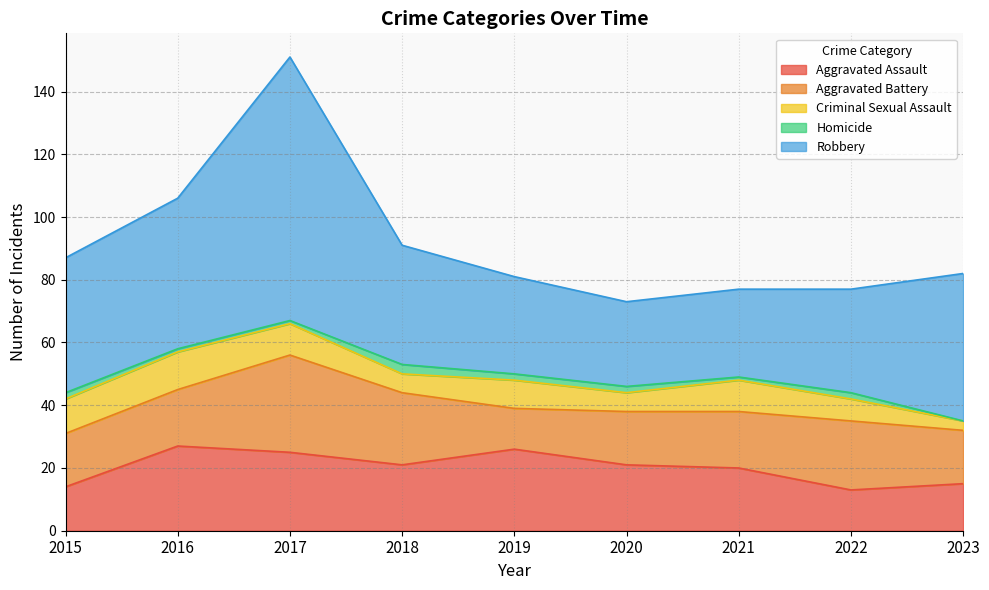

What is the value of the Aggravated Battery point at the 9th from the left?

17